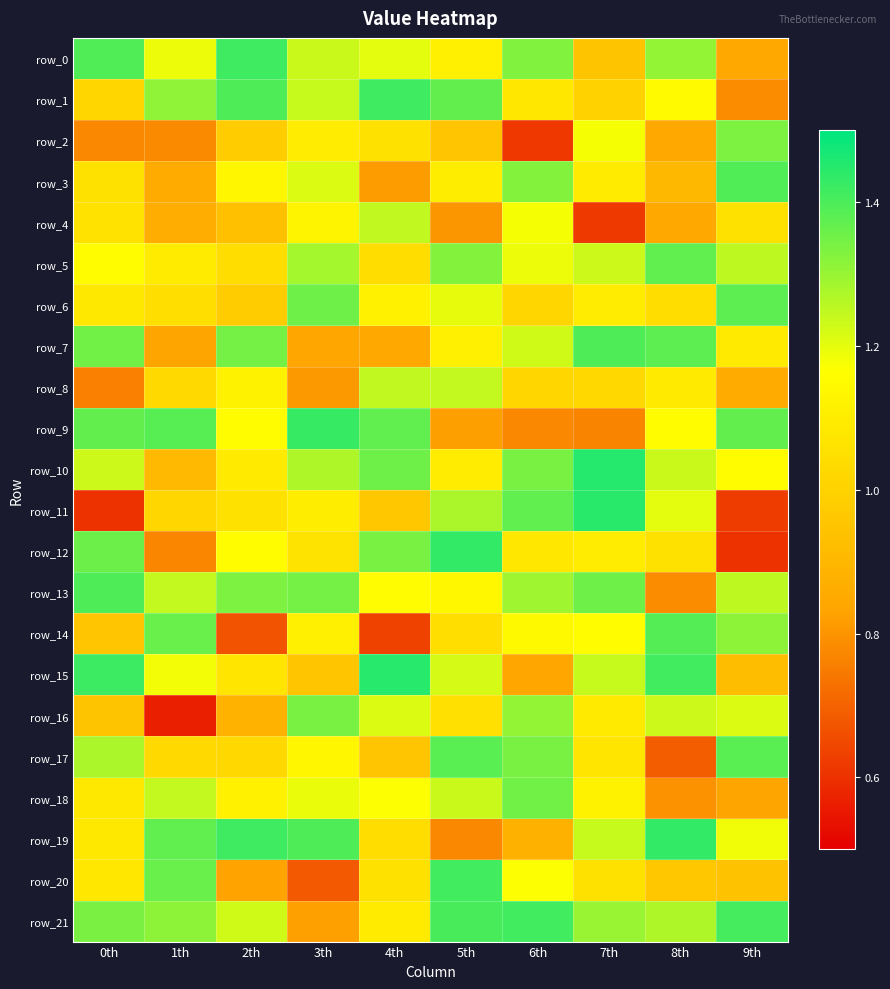

Which category has the lowest value across all series?

1th